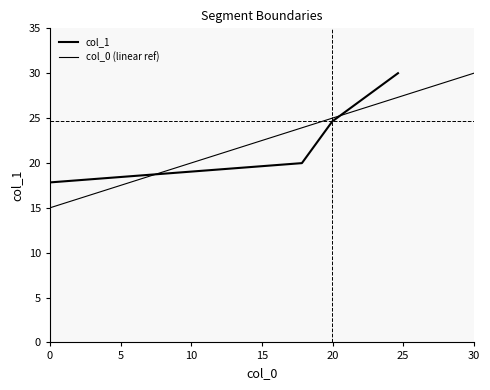

What is the greatest value displayed?

30.0